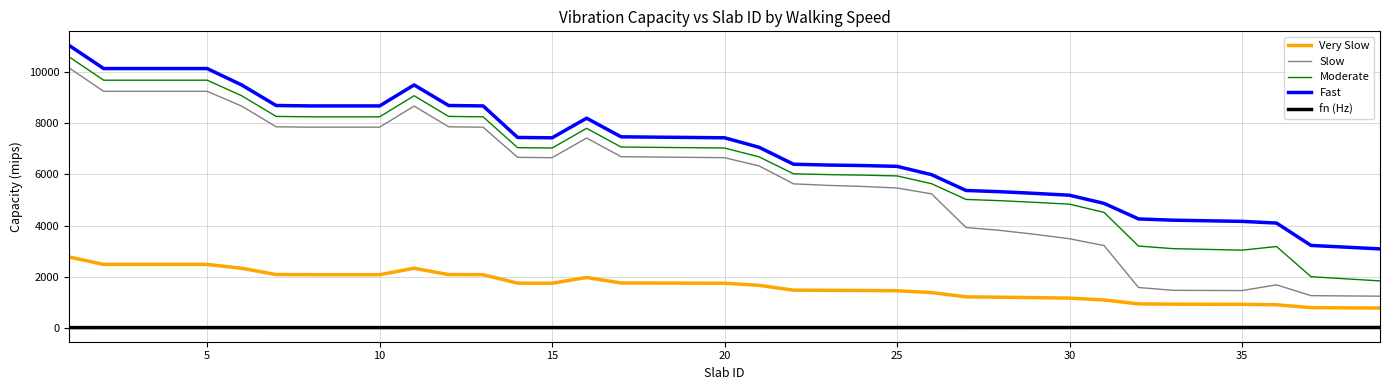

What is the sum of all Slow values?

222407.0